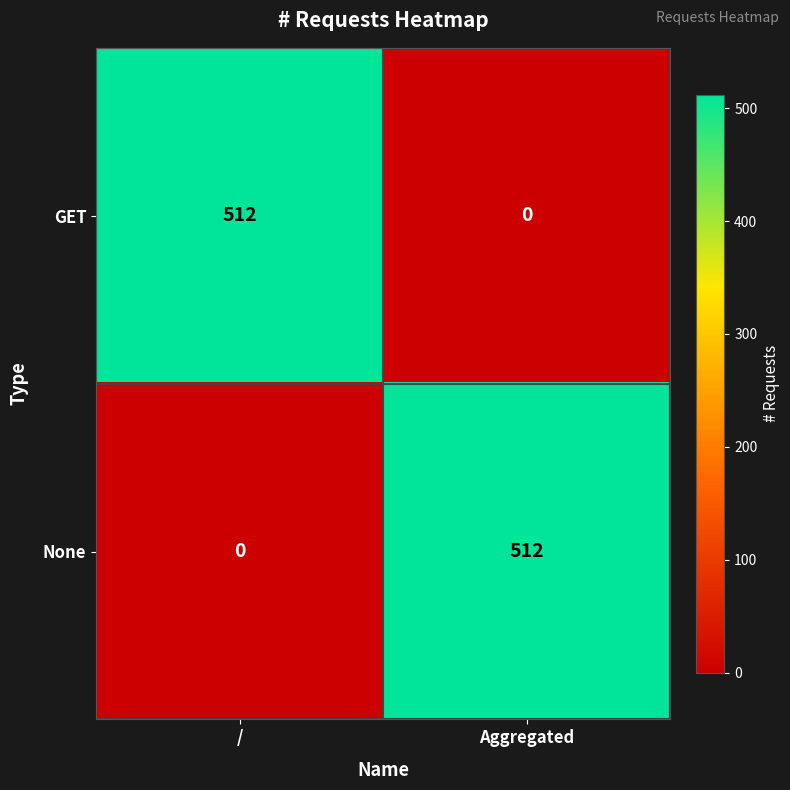

At Aggregated, list the series in order from largest to smallest.

None, GET